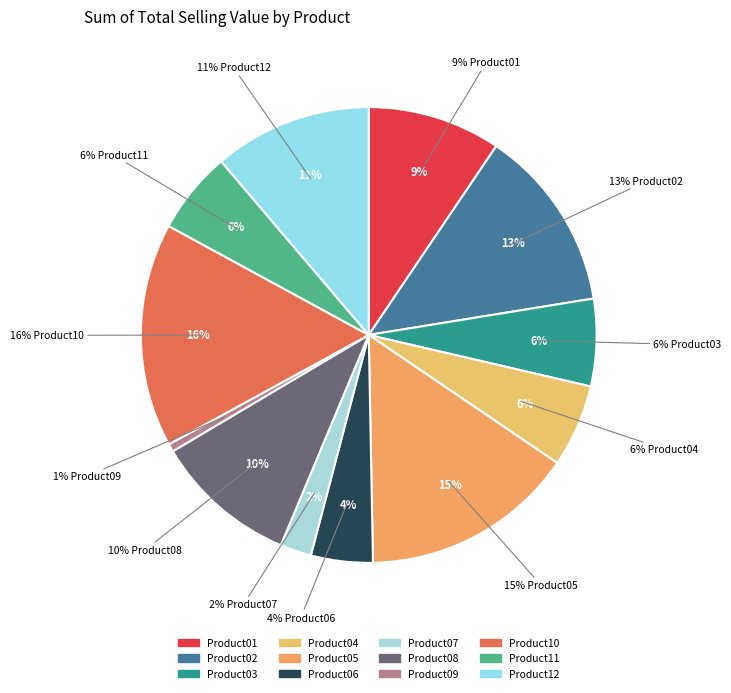

To the nearest percent, what is the difference between the largest and smallest slice percentages?

15%